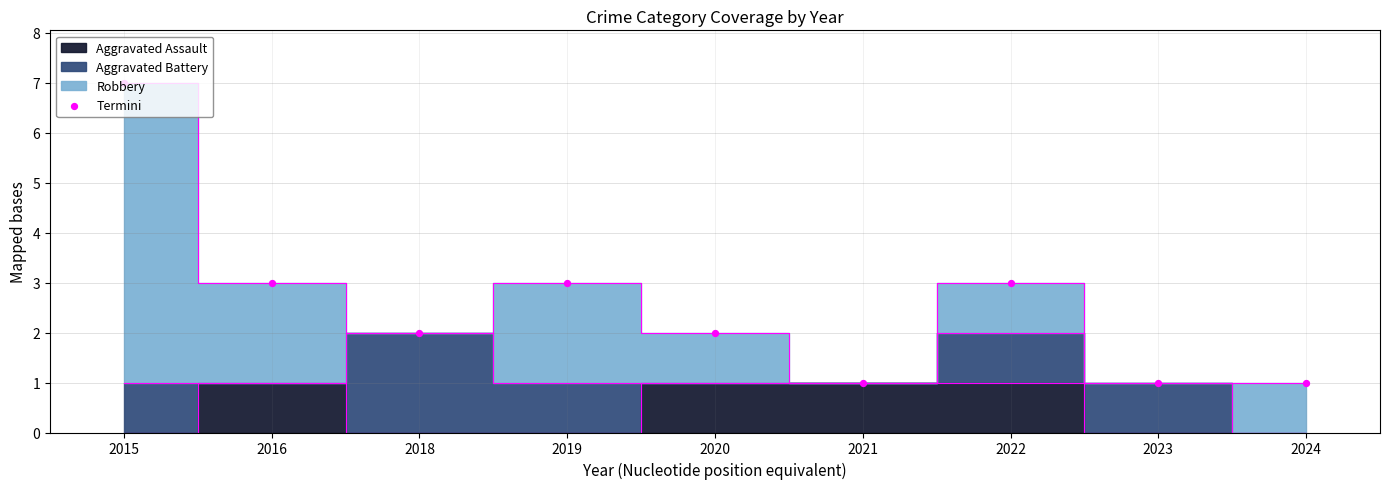

What is the change in value from 2018 to 2019?

+1